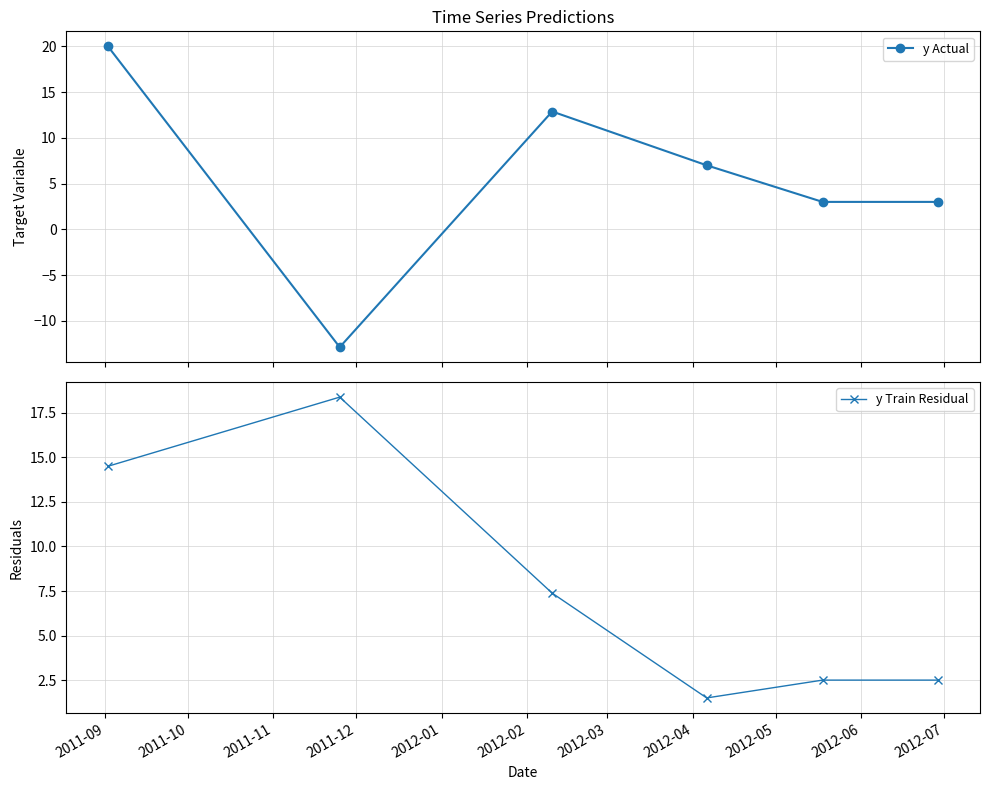

How many series are shown in this chart?

2